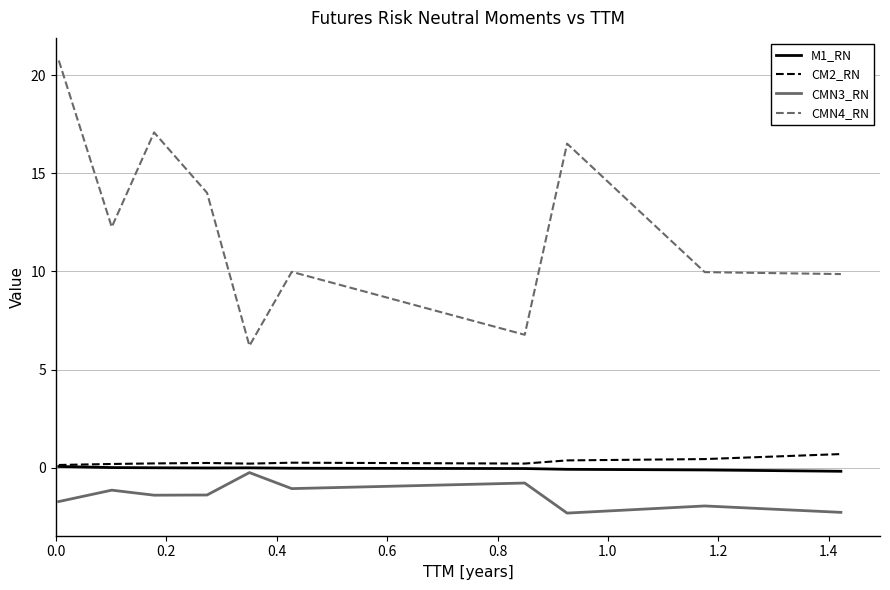

Which series has the largest total across all categories?

CMN4_RN